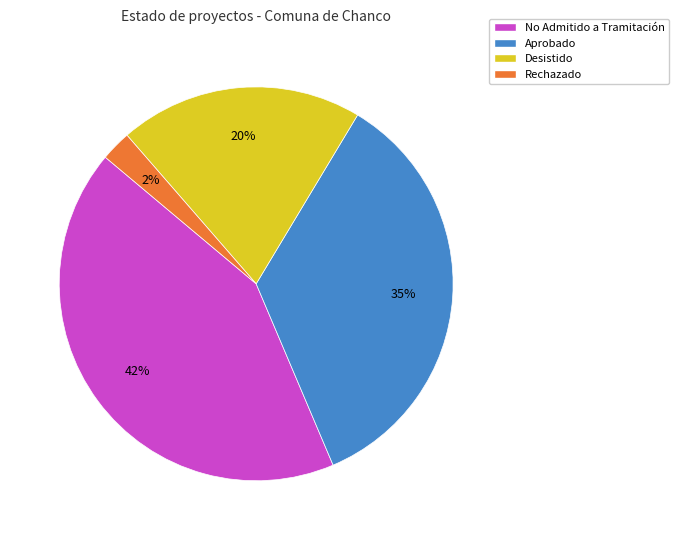

Which slice is the largest?

No Admitido a Tramitación